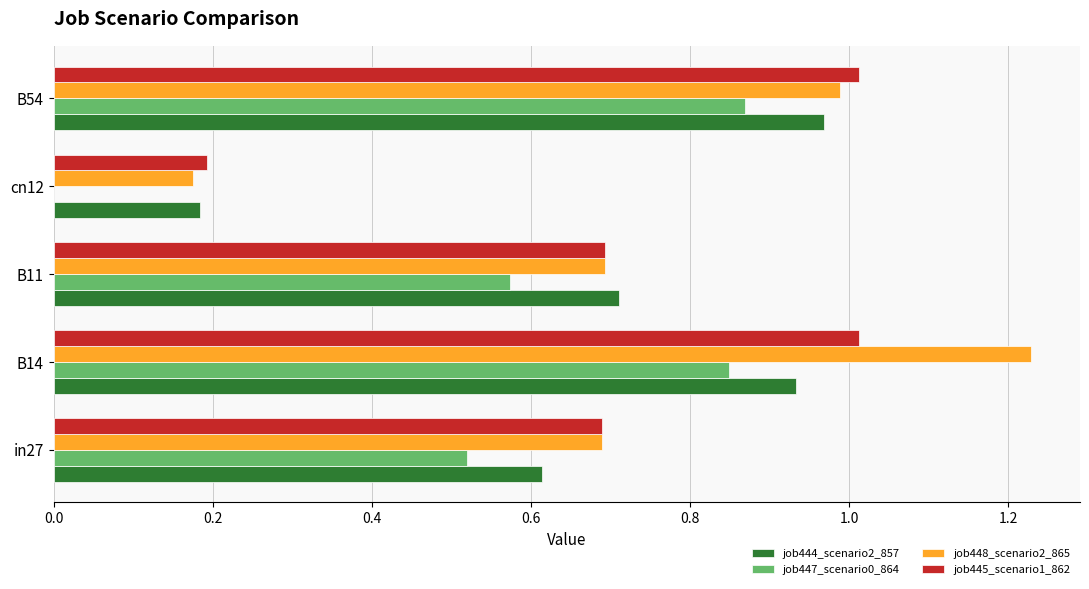

Between B14 and B54, which series saw the biggest shift?

job448_scenario2_865